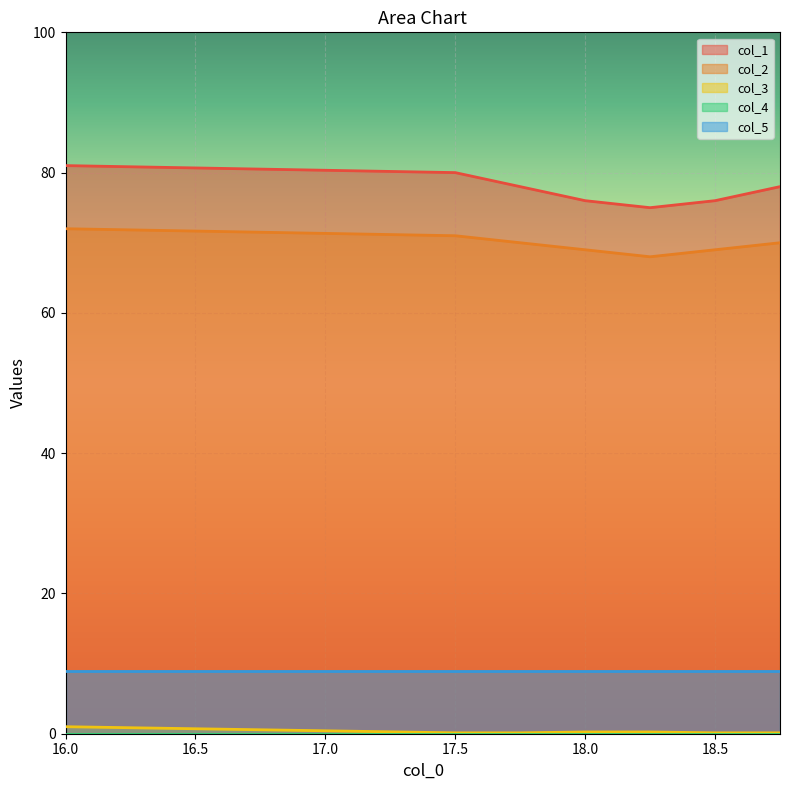

What position from the left is 18.25?

5